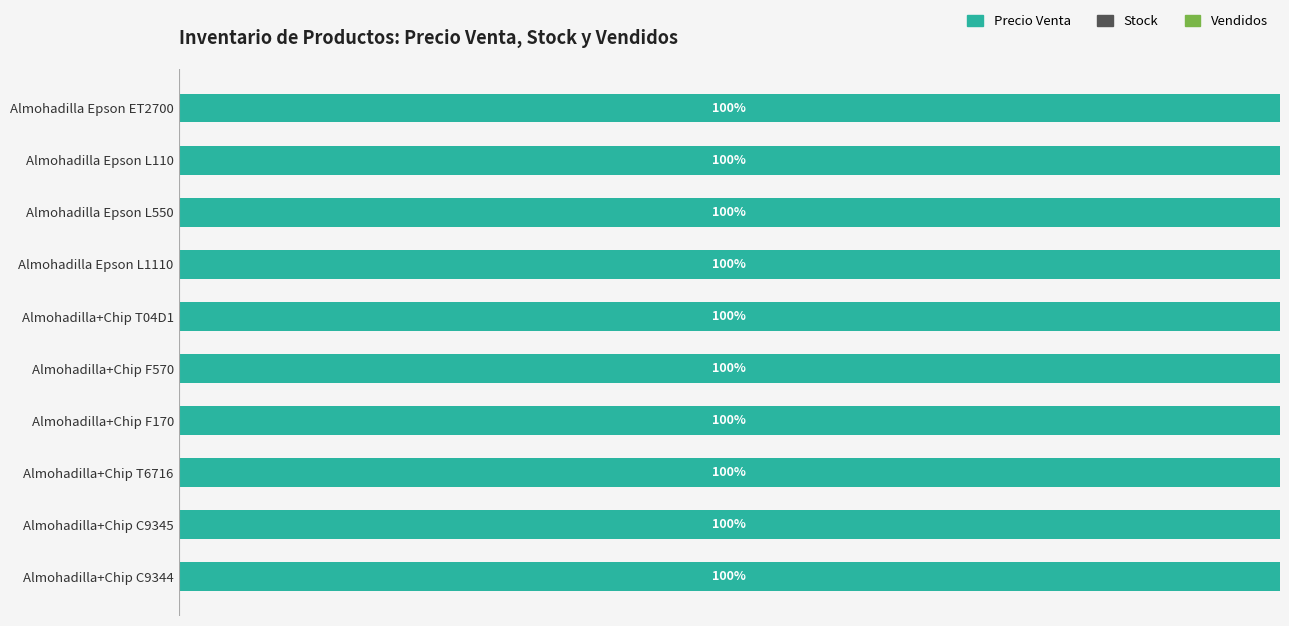

Rank the series by their maximum value, from highest to lowest.

Precio Venta, Vendidos, Stock